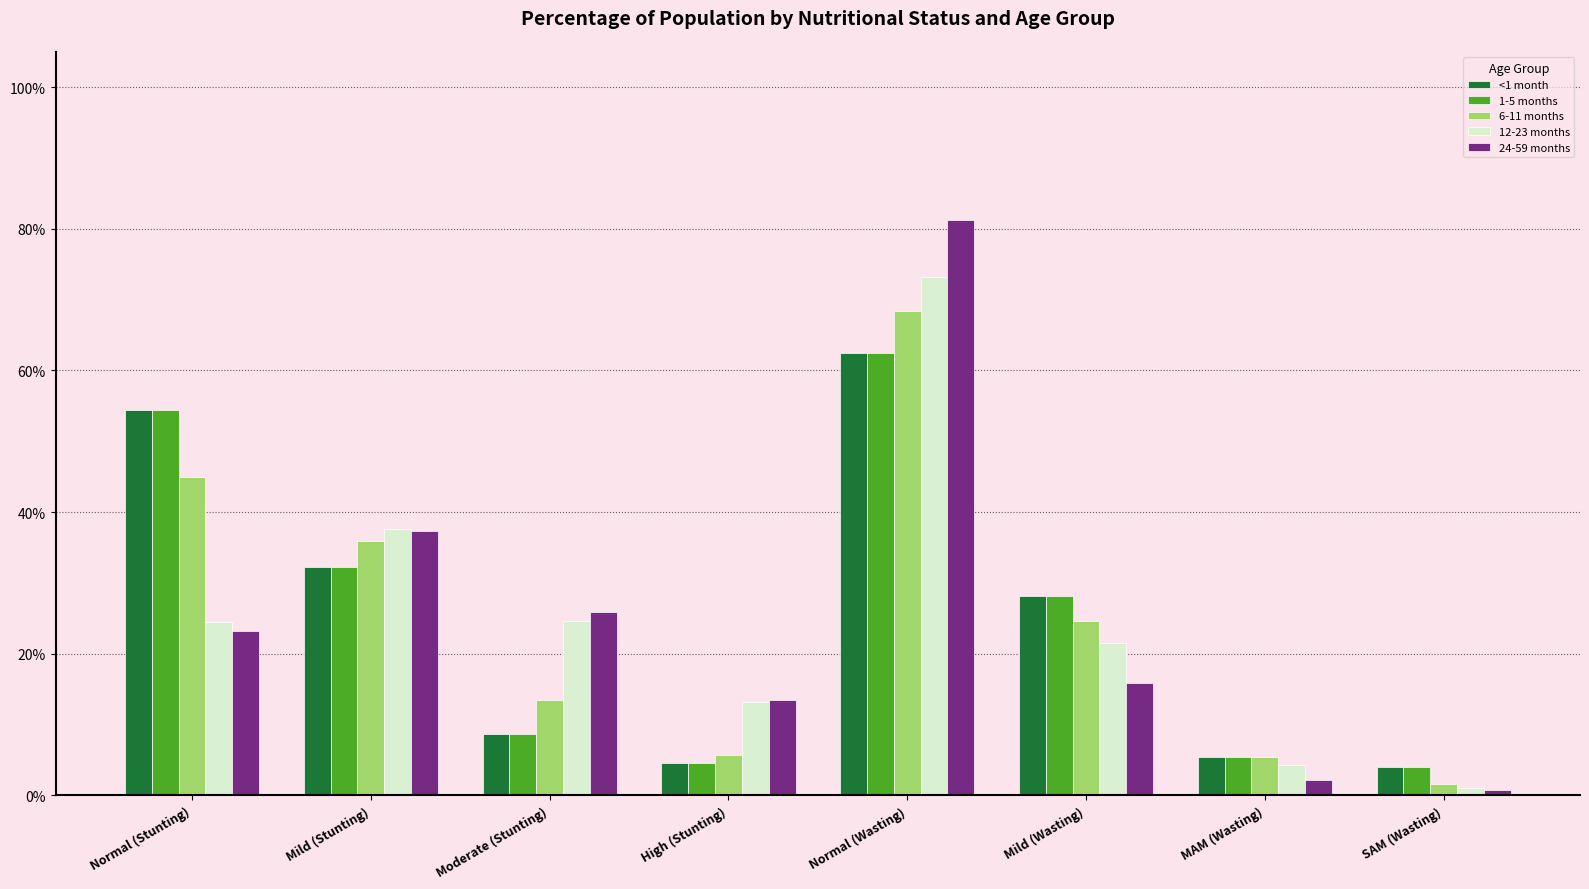

Where is <1 month nearest to the value 0?

SAM (Wasting)